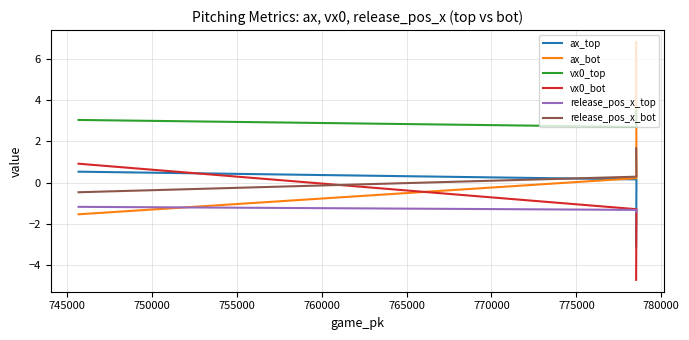

What are all the series names shown in the legend?

ax_top, ax_bot, vx0_top, vx0_bot, release_pos_x_top, release_pos_x_bot